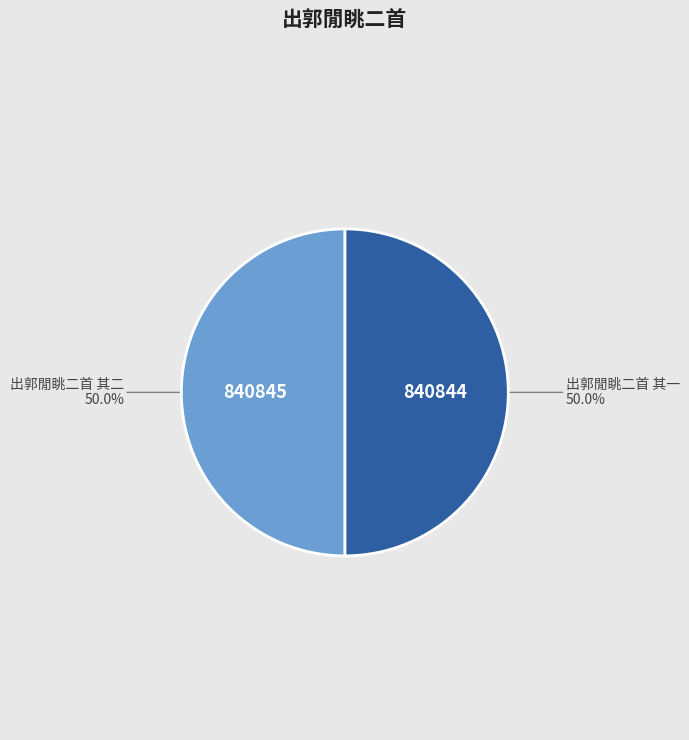

Count the number of slices in the pie.

2